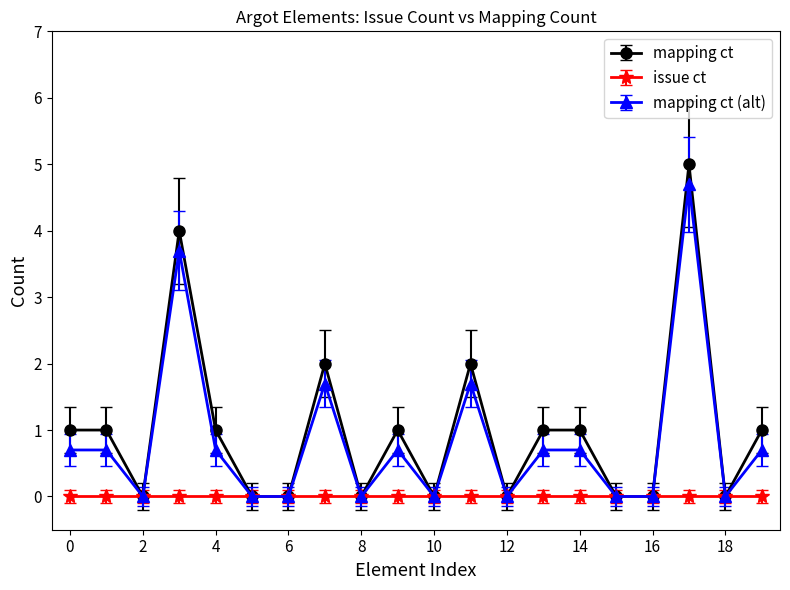

What is the greatest value displayed?

5.0